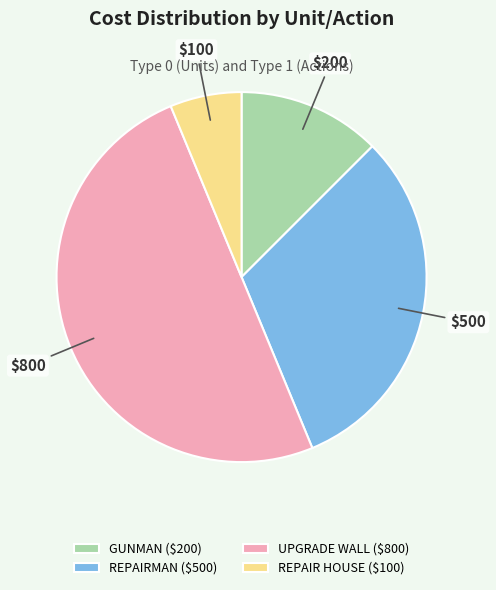

Does REPAIRMAN ($500) represent more than half of the total?

No